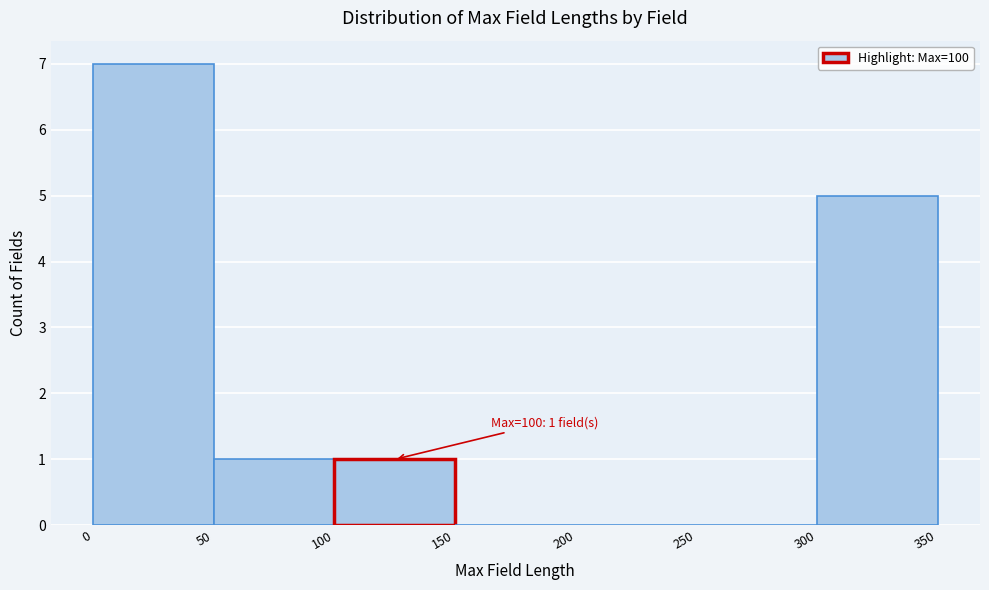

Over which range of the x-axis is the bar tallest?

0 to 50